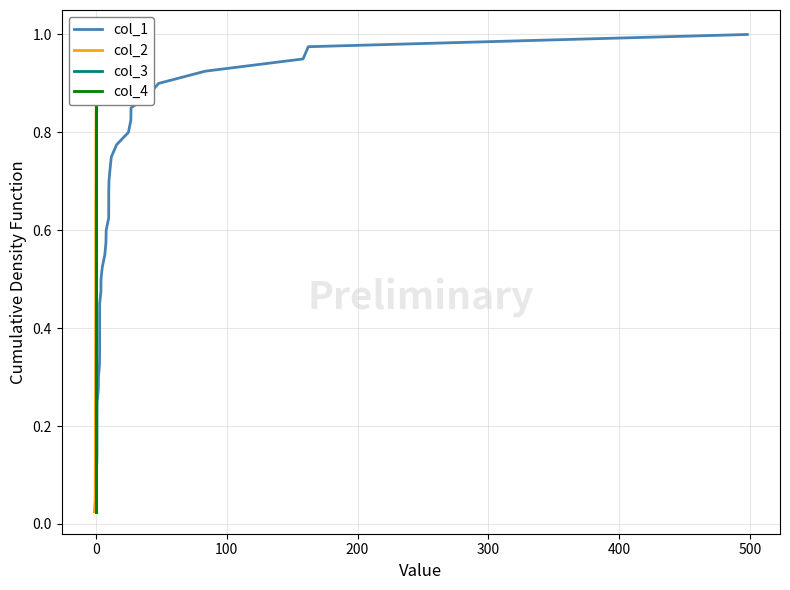

The col_3 series shows 0.1 at 0. True or false?

False